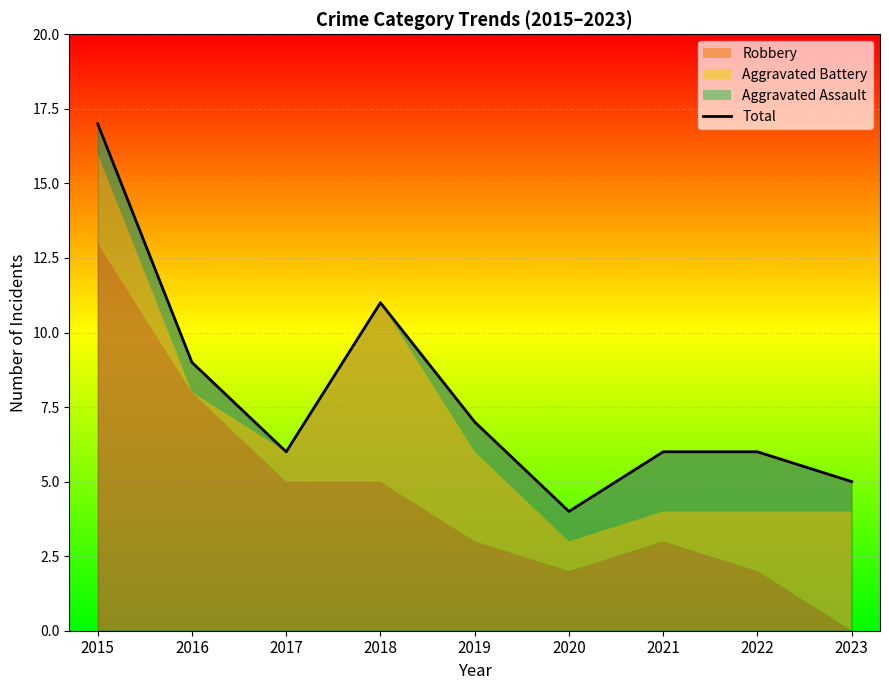

The chart shows a value of 2 at 2023. True or false?

False